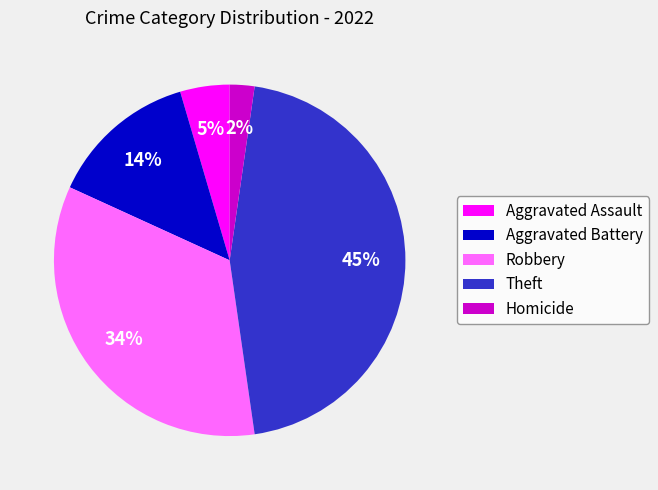

True or false: Theft accounts for 45% of the total.

True